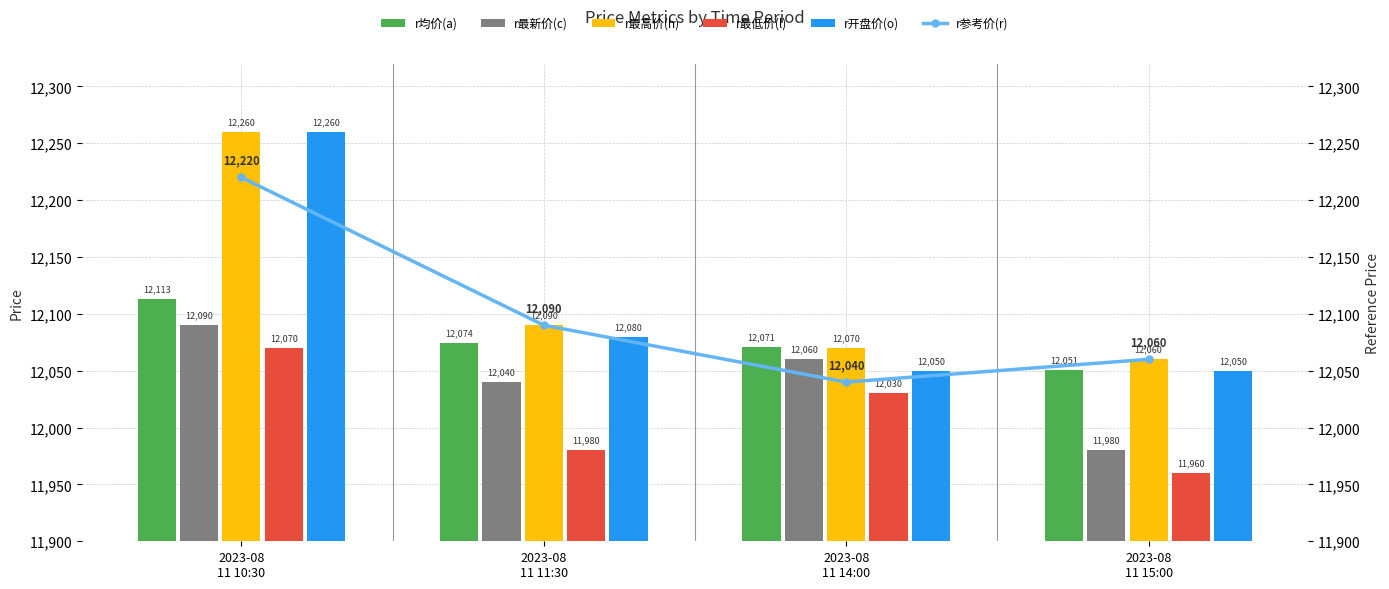

What is the sum of the r最高价(h) values at 2023-08
11 15:00 and 2023-08
11 11:30?

24150